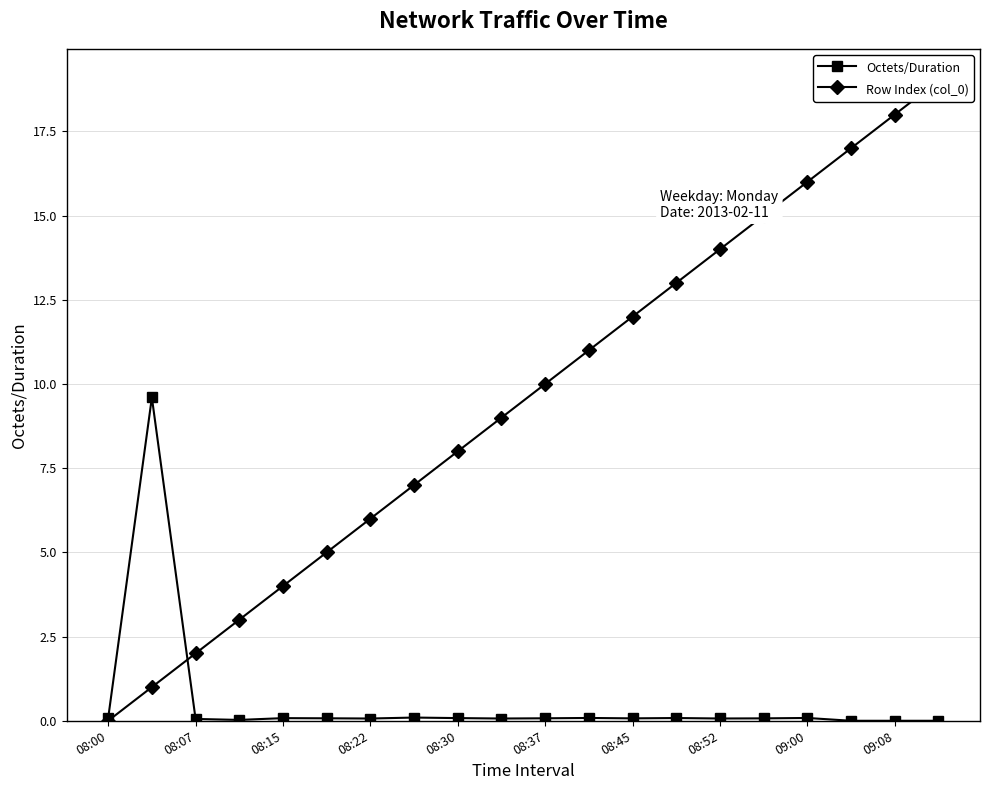

What is the average value of the Octets/Duration series?

0.5